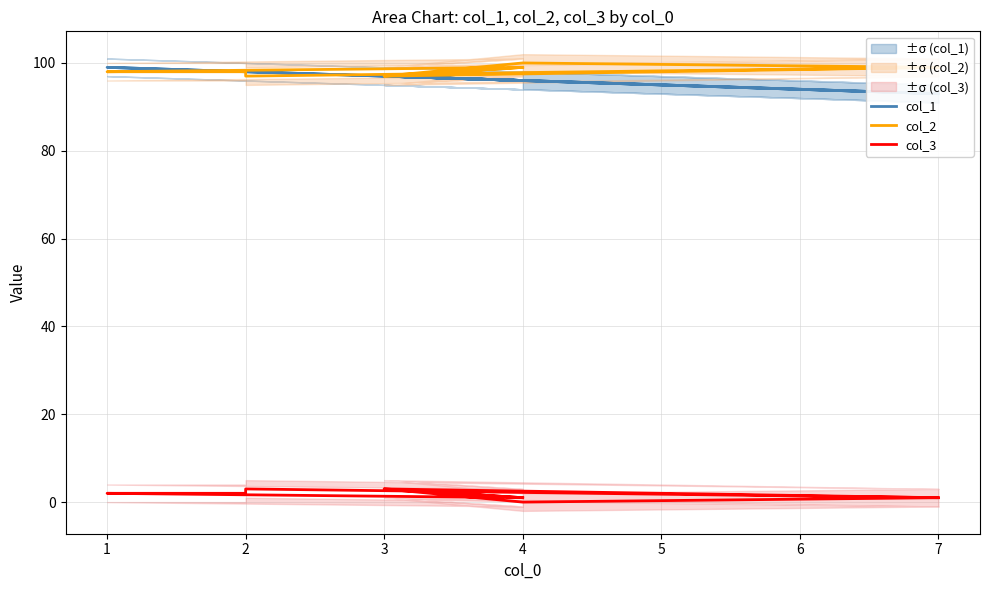

Which series has the widest spread of values?

col_1